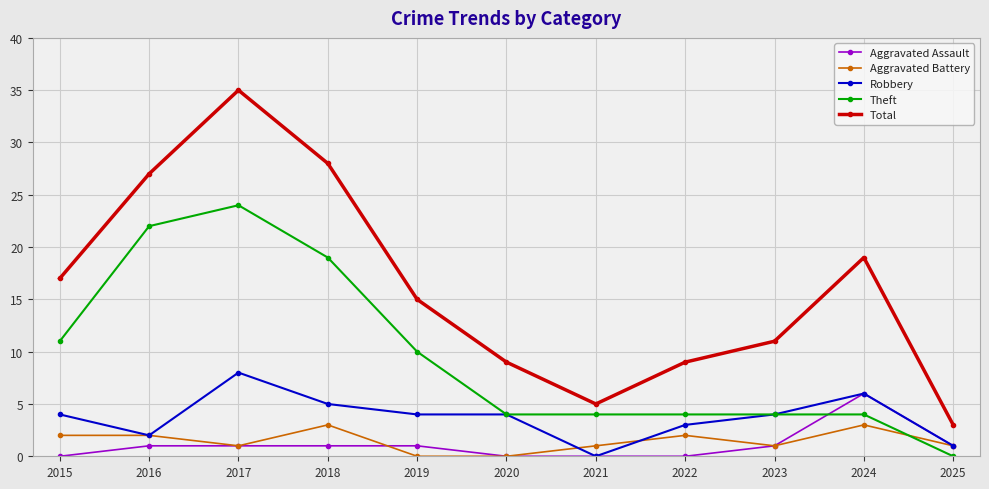

Which category has the highest value in the Aggravated Assault series?

2024